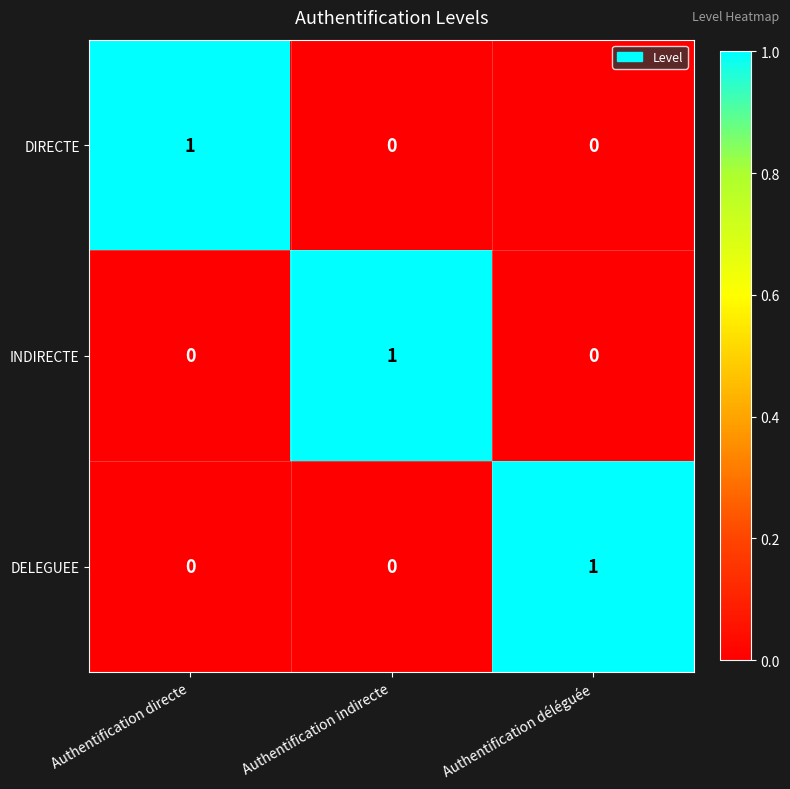

How many distinct data groups are displayed?

3